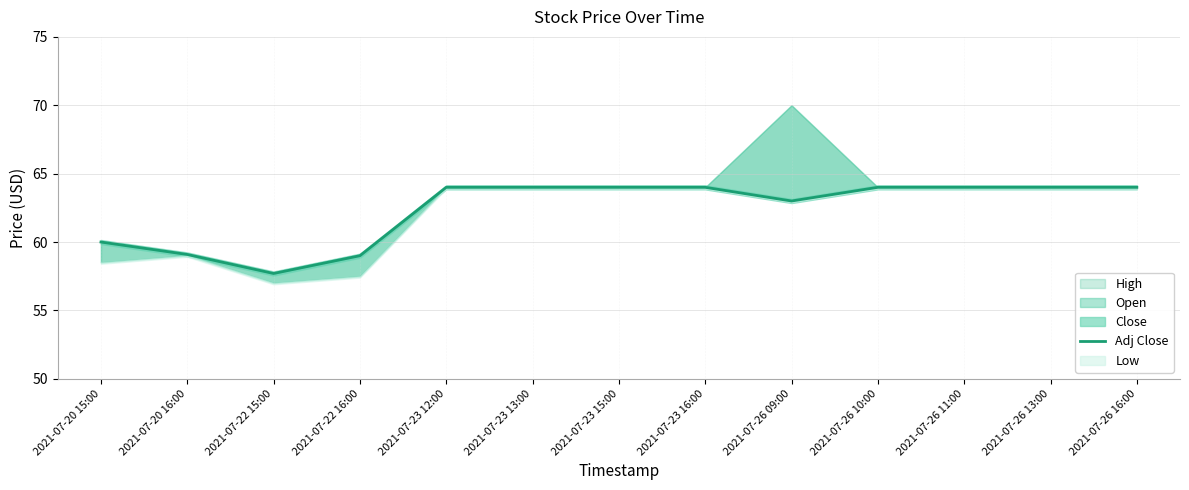

Does the chart display data point markers on the line(s)?

No